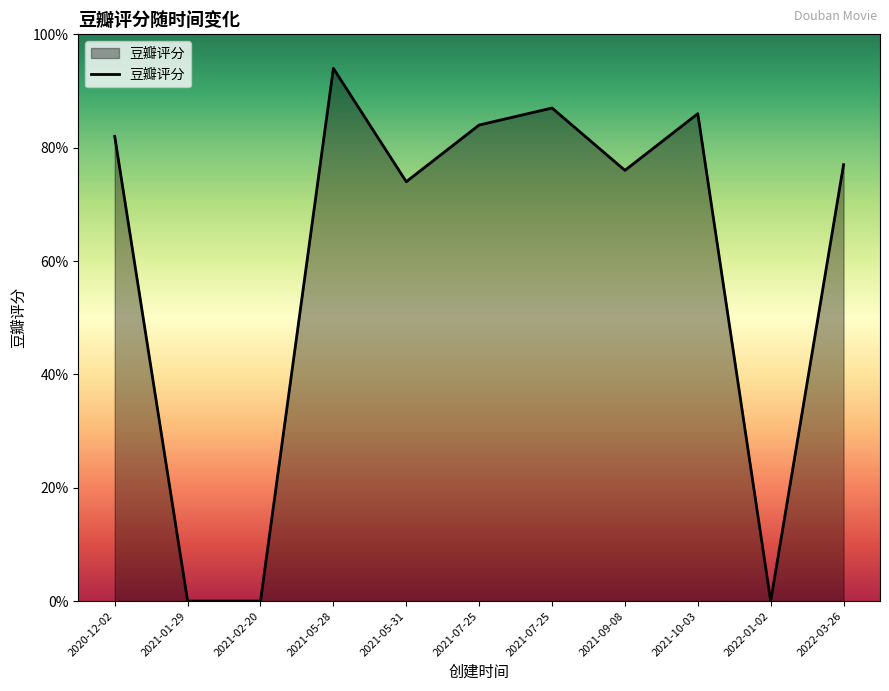

Does the chart display data point markers on the line(s)?

No